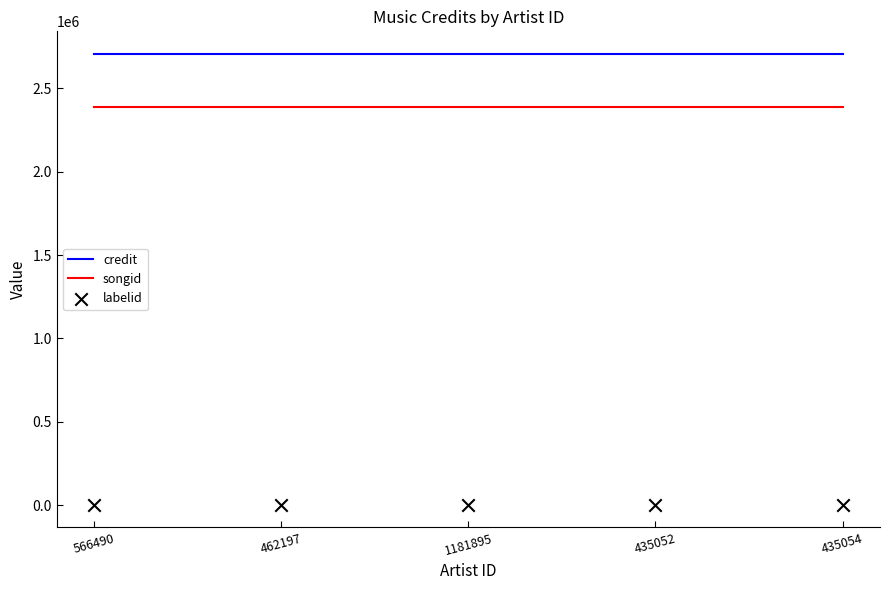

Which series contains the highest Y value?

credit